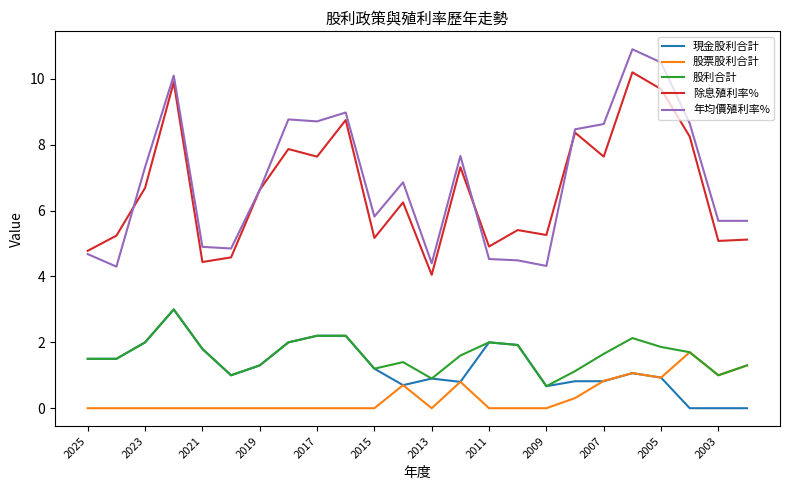

Which series has the largest total across all categories?

年均價殖利率%